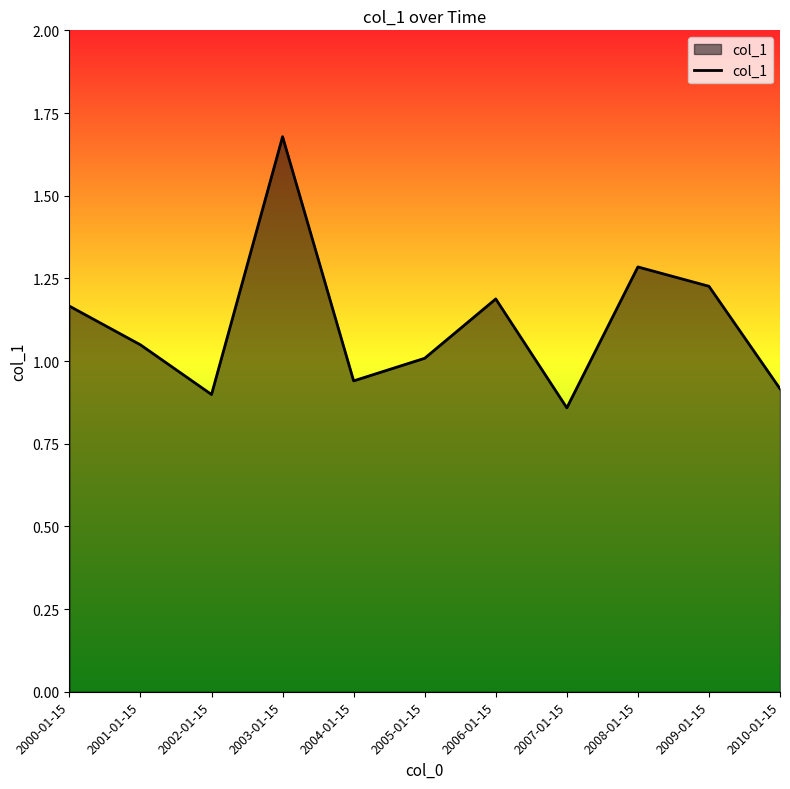

What is the change in value from 2005-01-15 to 2008-01-15?

+0.3